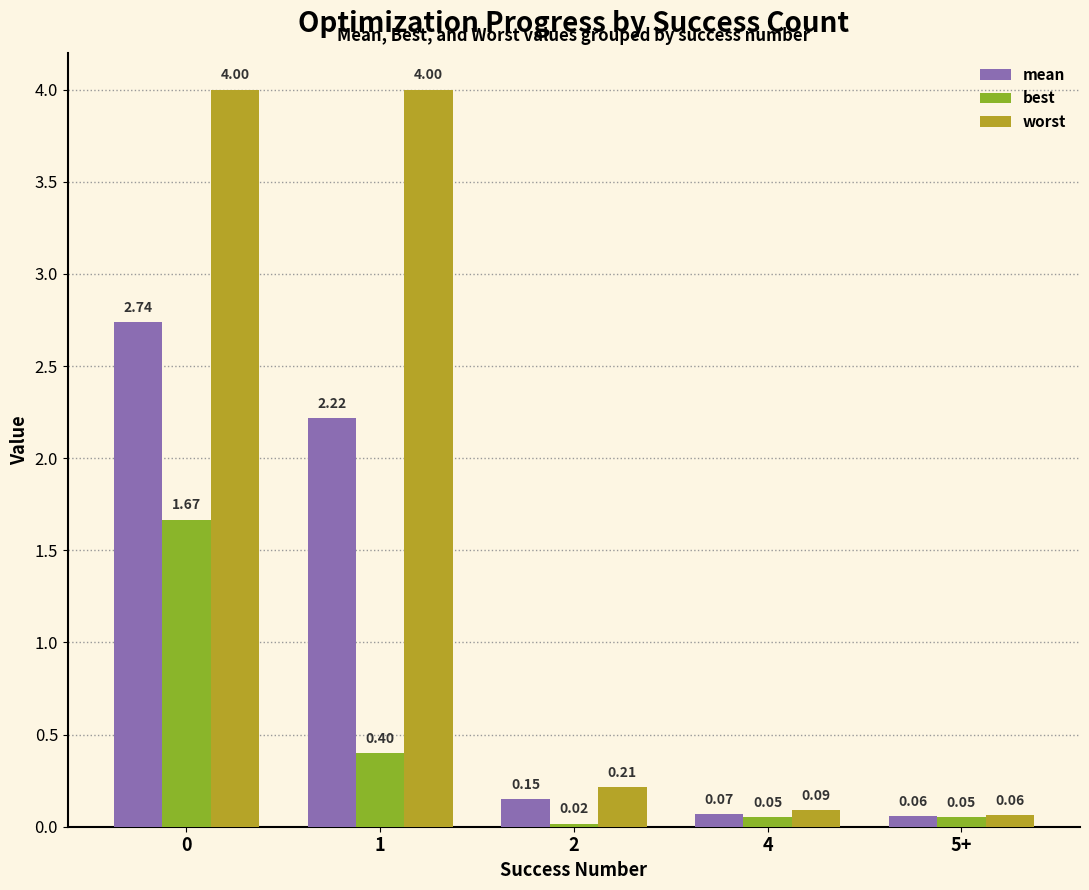

Are the bars horizontal?

No